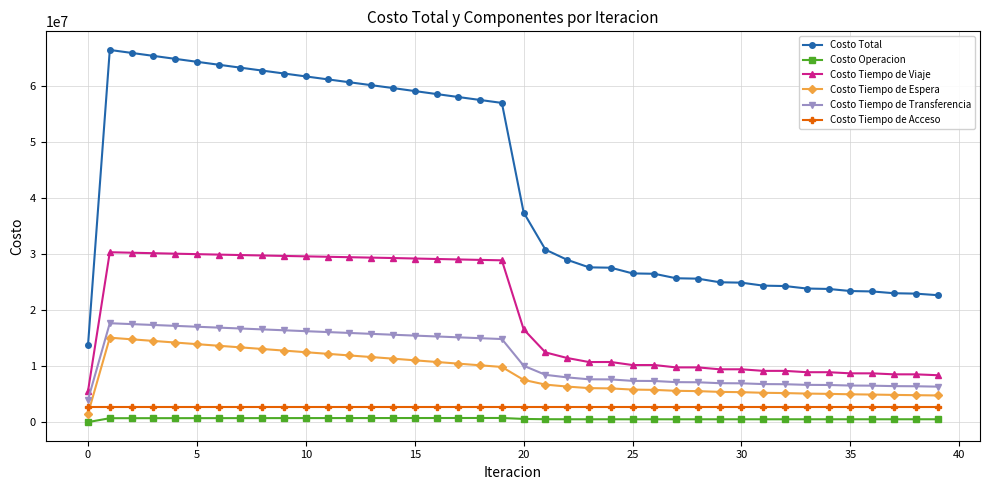

Which series has the largest total across all categories?

Costo Total